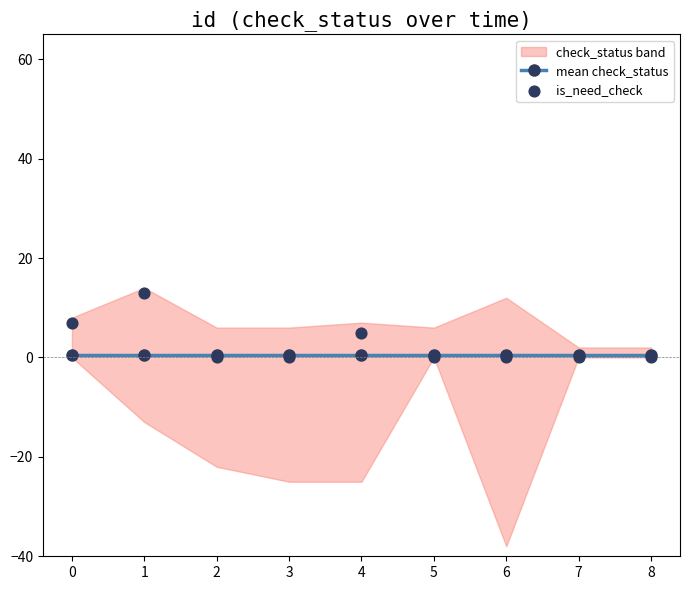

What is the total value across all series at 2?

0.5